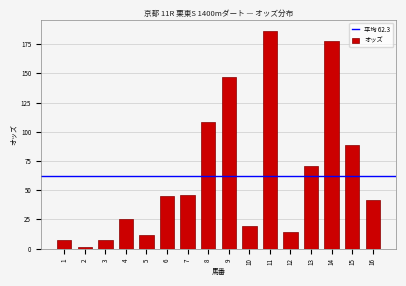

What is the value of the 11th bar from the left?

186.3